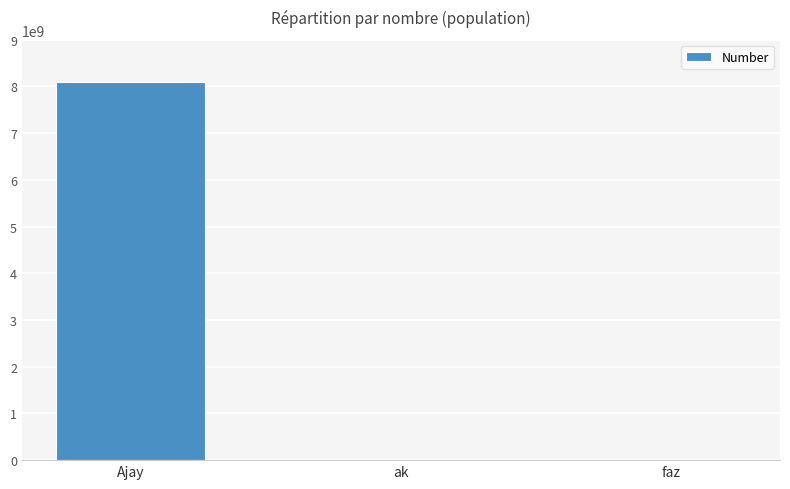

What is the greatest value displayed?

8098093180